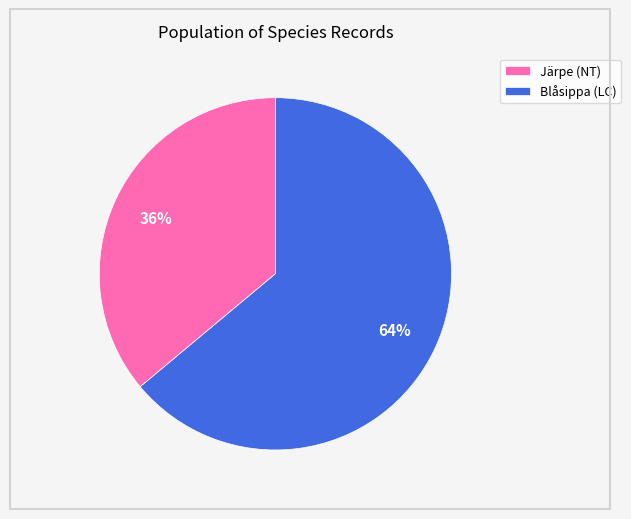

How many segments does this pie chart have?

2